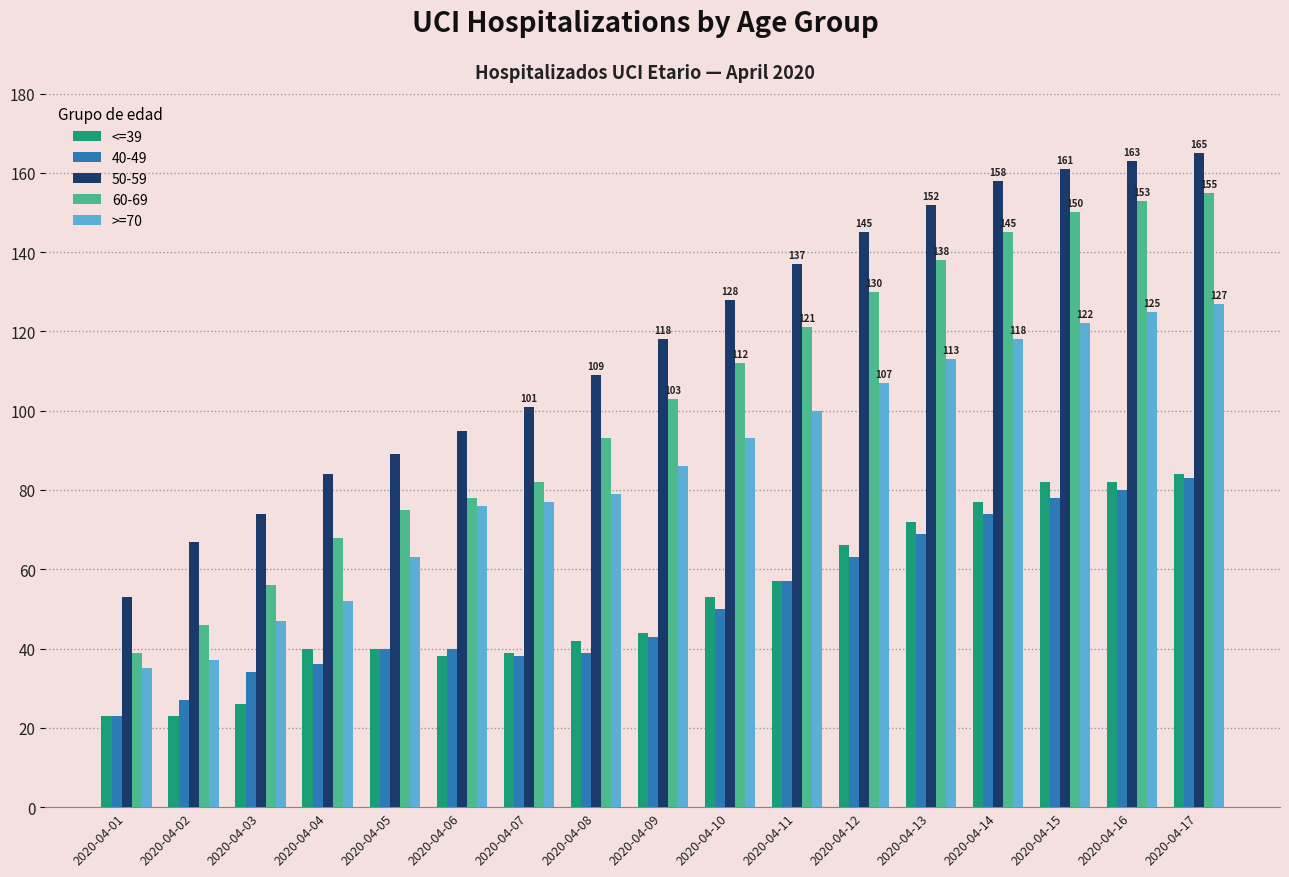

What is the difference between the maximum and minimum values in the <=39 series?

61